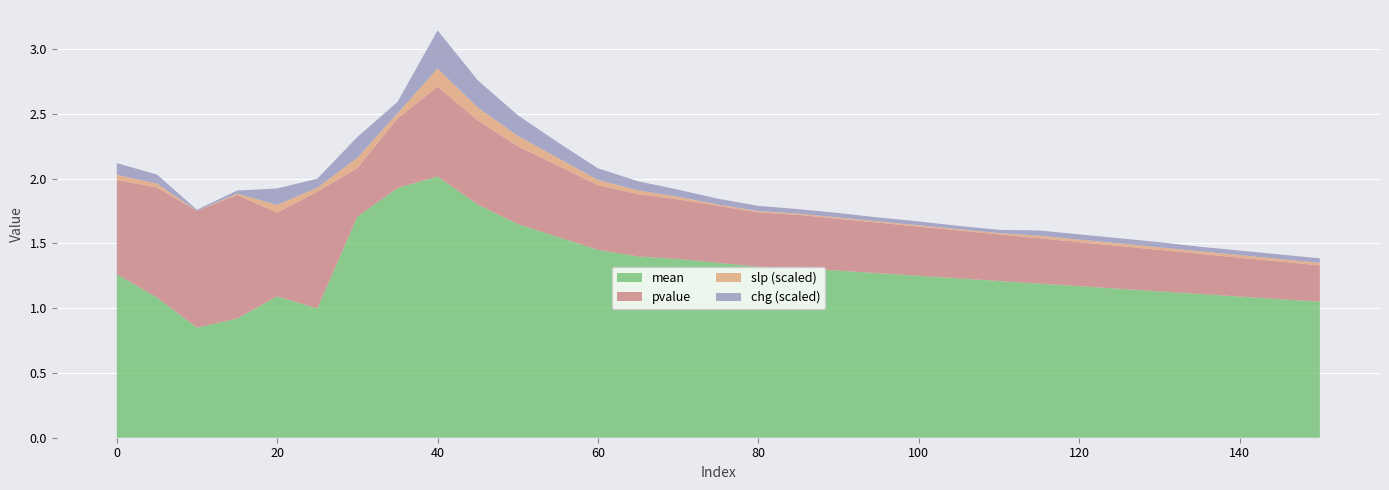

At which category is the sum across all series the highest?

40